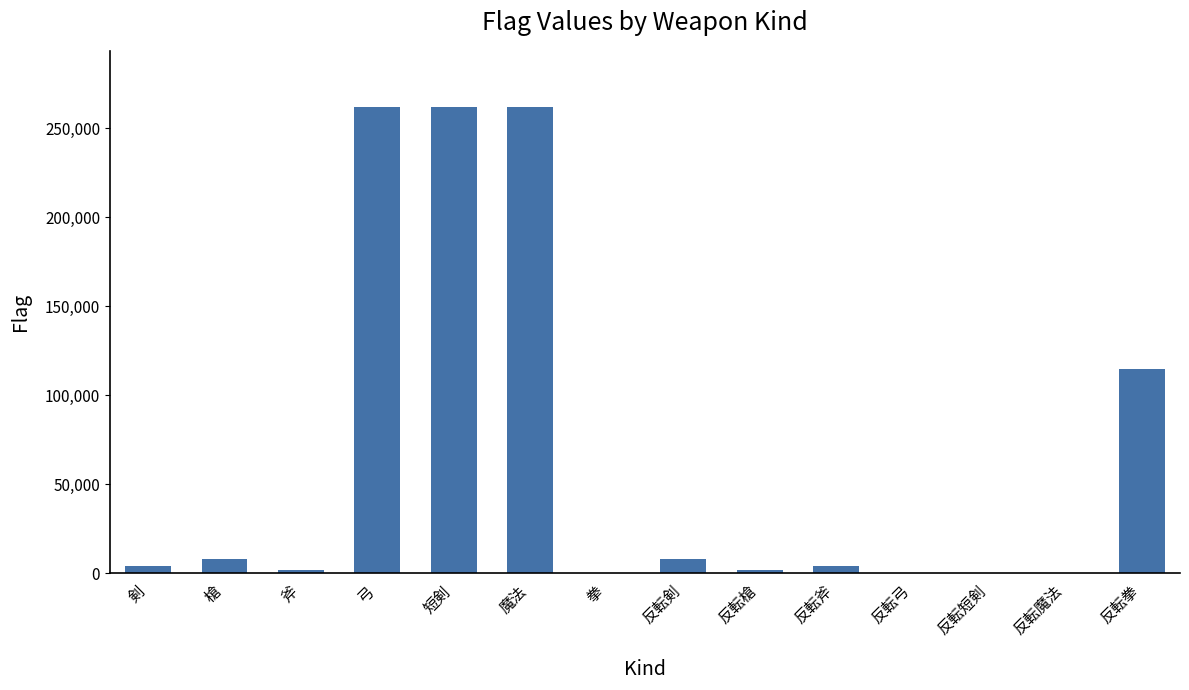

Which has a higher value, 反転剣 or 拳?

反転剣